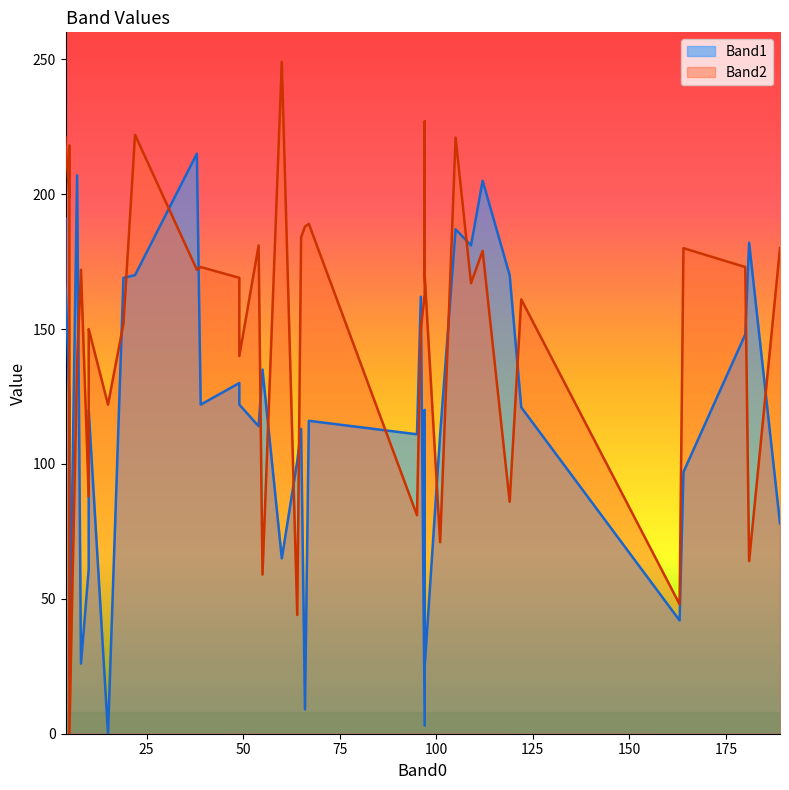

The value of Band2 at 15 is 28. True or false?

False